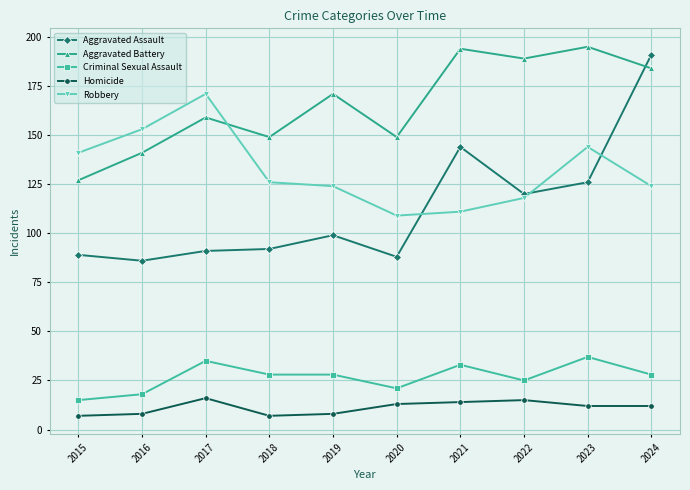

How many lines are shown in the chart?

5